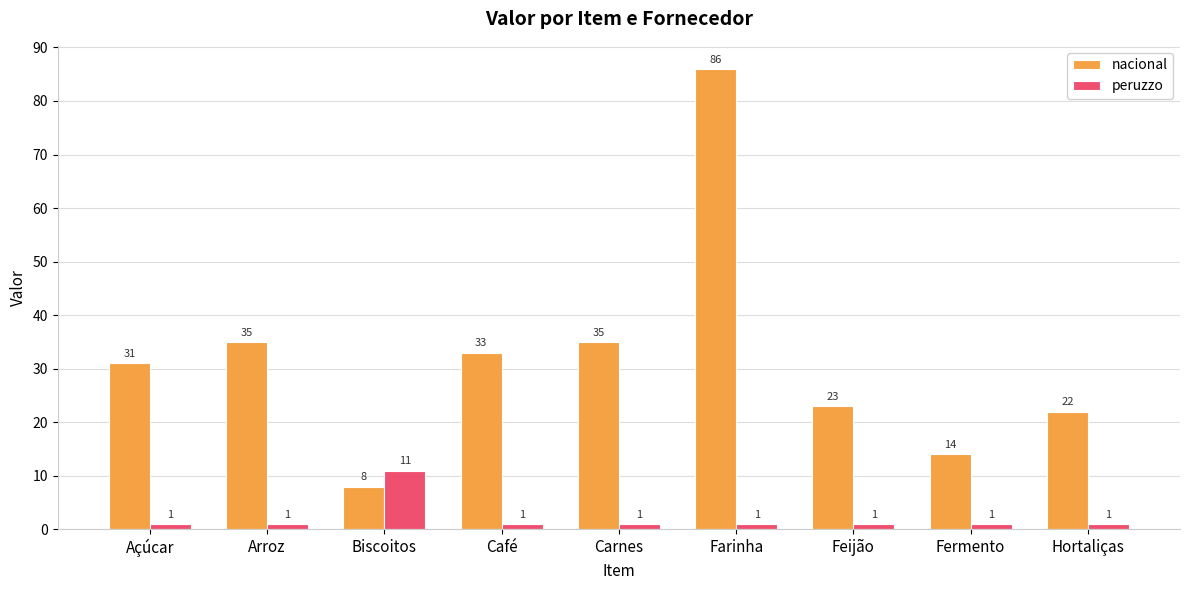

Which series has the widest spread of values?

nacional